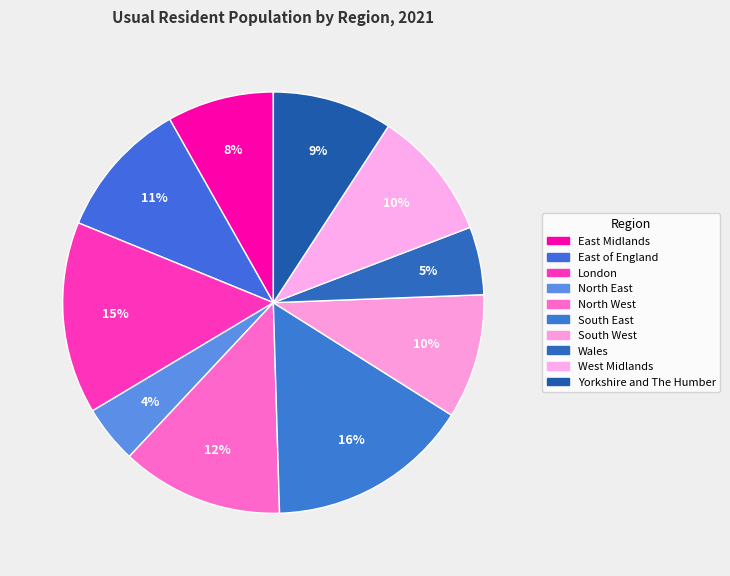

What portion of the pie excludes South East?

84.4%